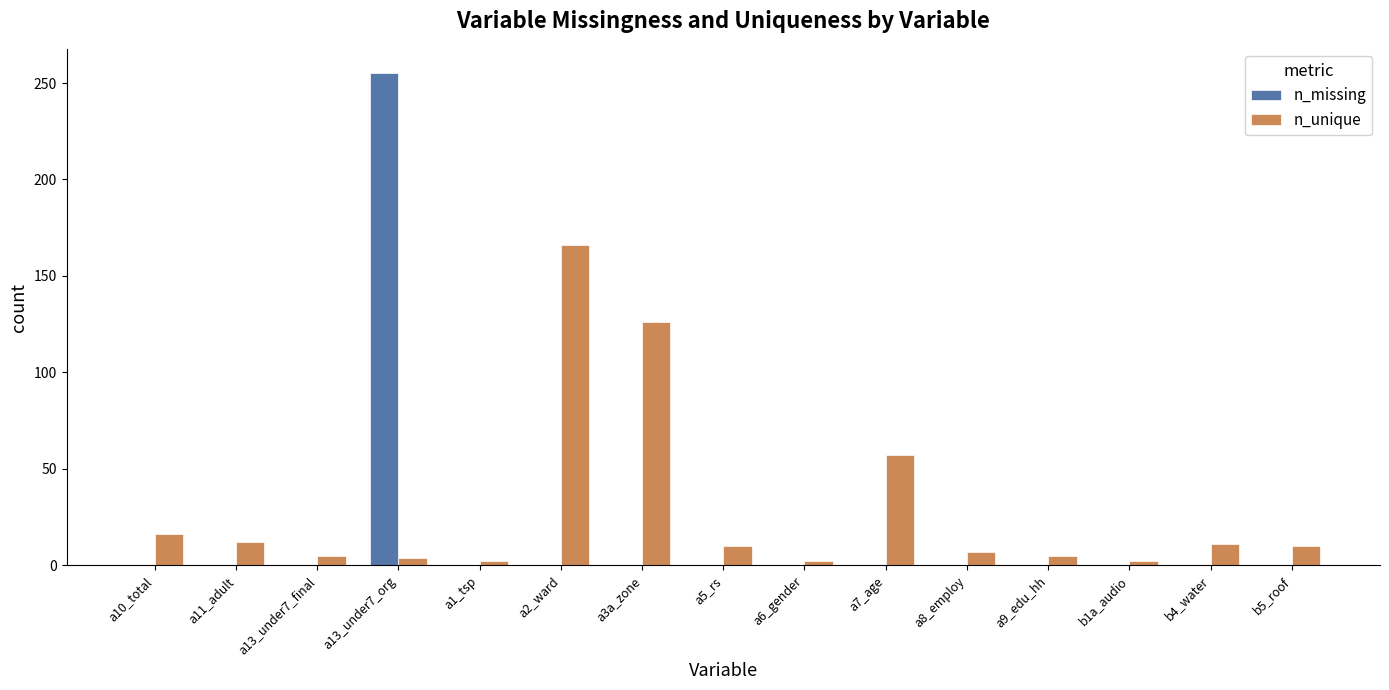

Does the chart contain stacked bars?

No